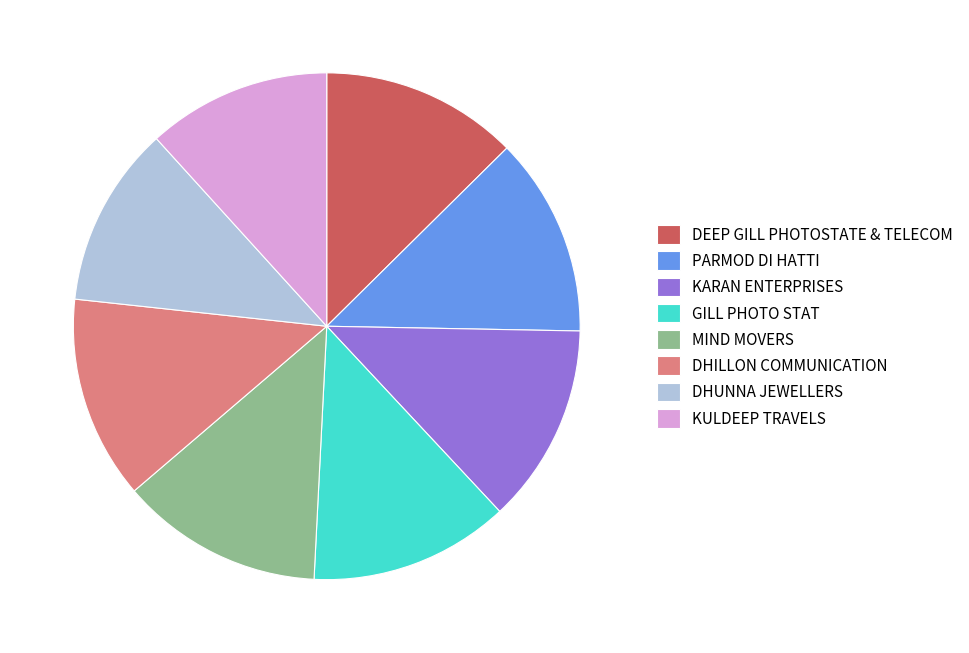

Between KULDEEP TRAVELS and PARMOD DI HATTI, which is larger?

PARMOD DI HATTI